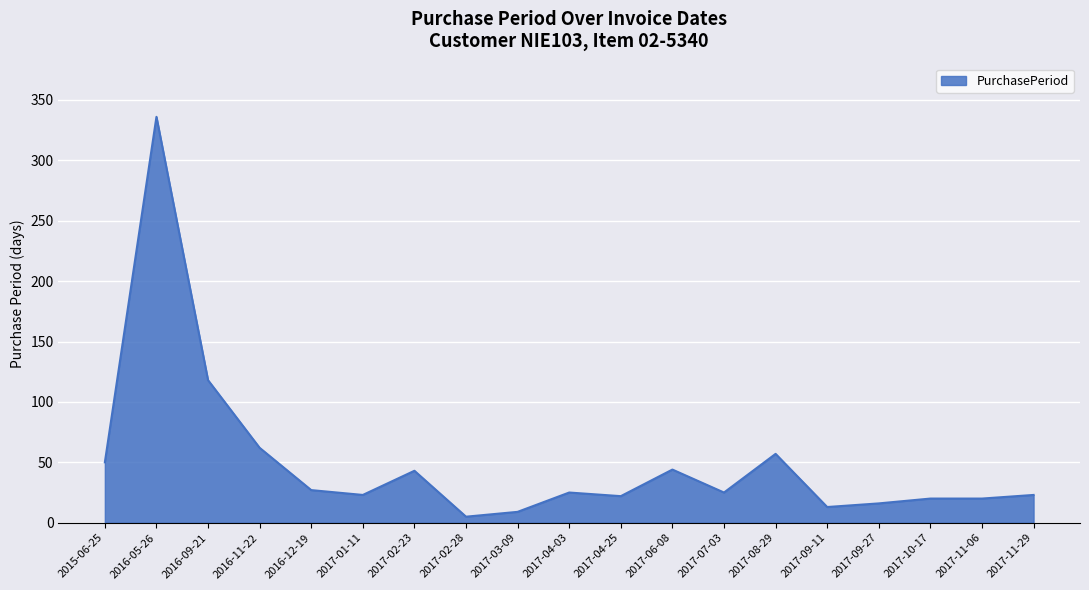

Where is the data nearest to the value 170?

2016-09-21